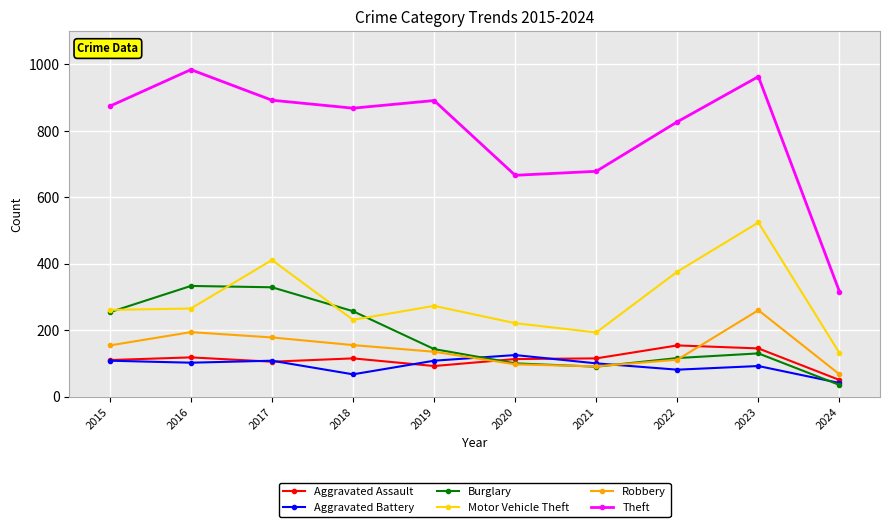

What is the average value of the Theft series?

796